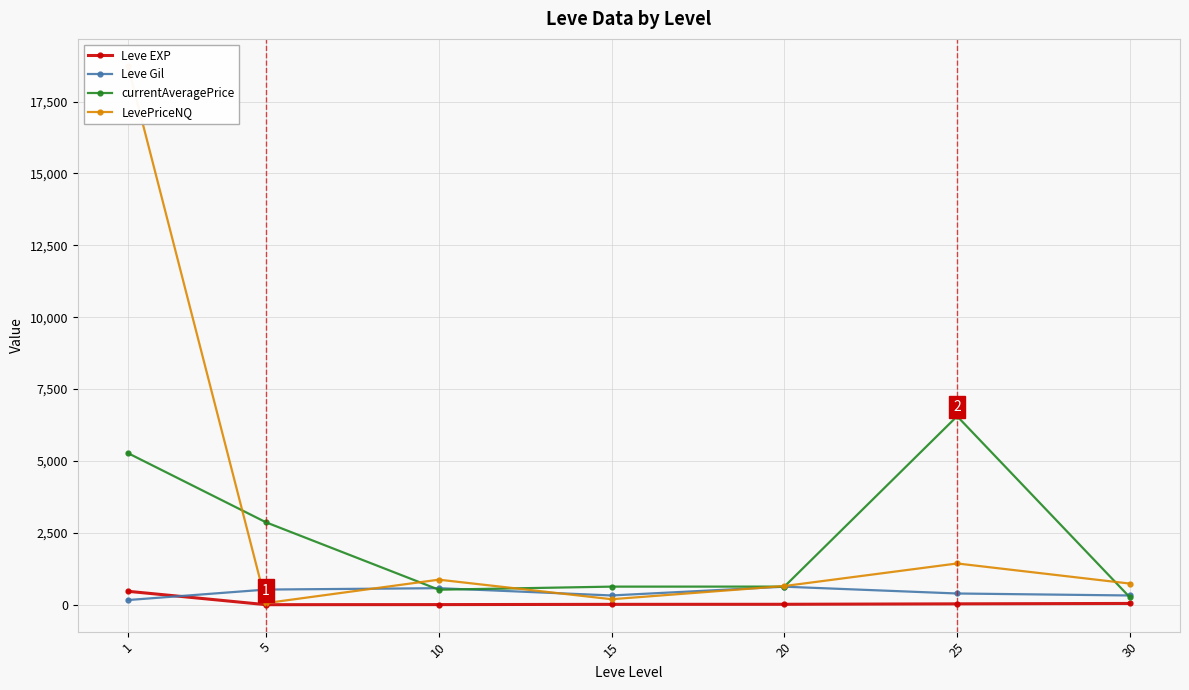

True or false: Leve EXP has a value of 137.9 at 1.

False